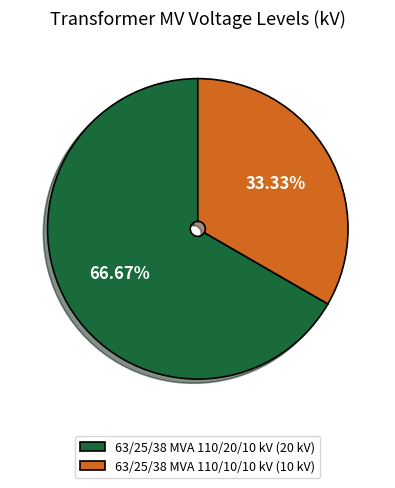

Is it true that 63/25/38 MVA 110/10/10 kV is 23% of the pie?

False